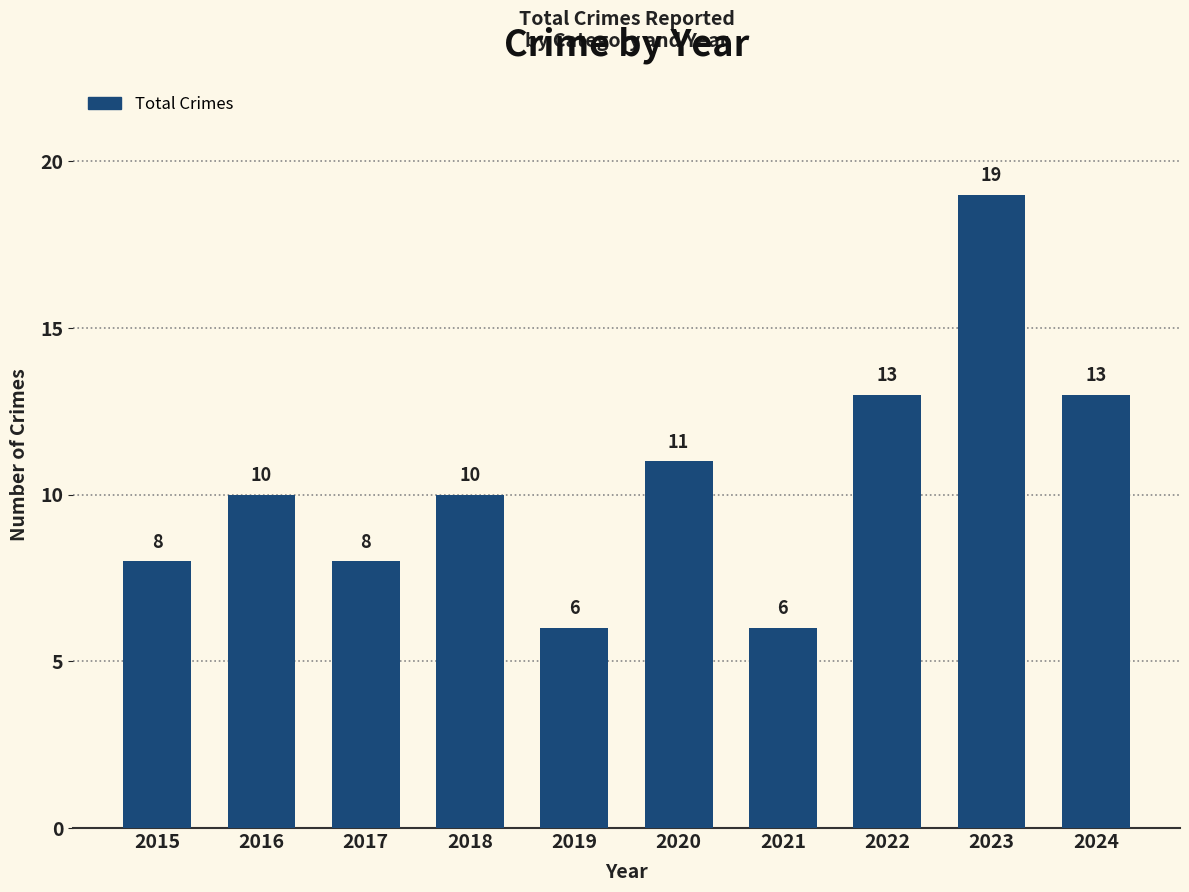

The value at 2023 is 19. True or false?

True